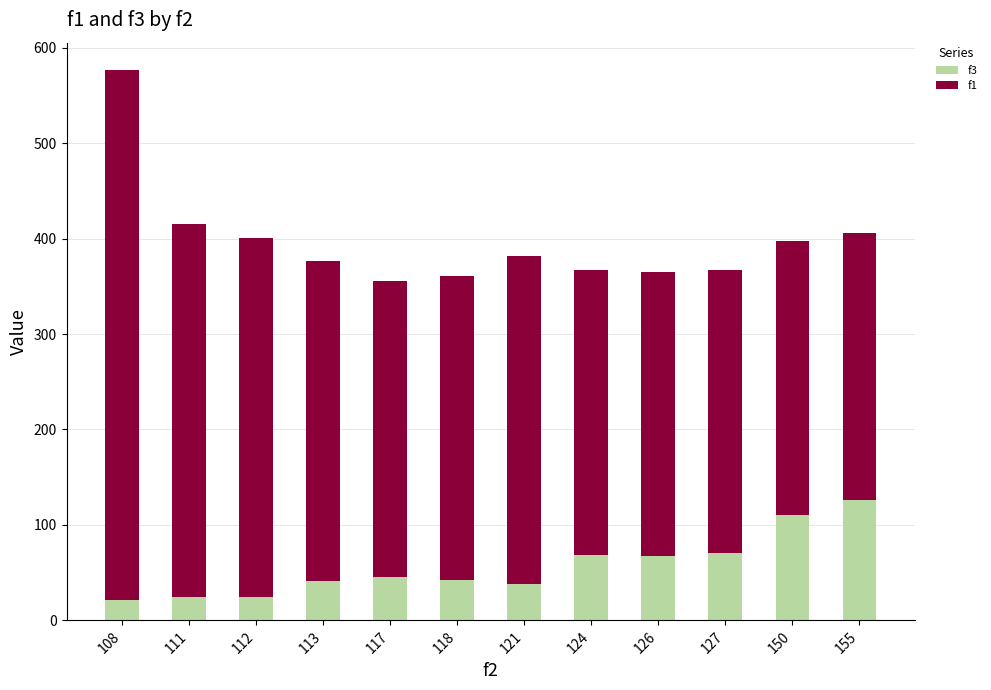

True or false: f3 has a value of 25.0 at 111.

True